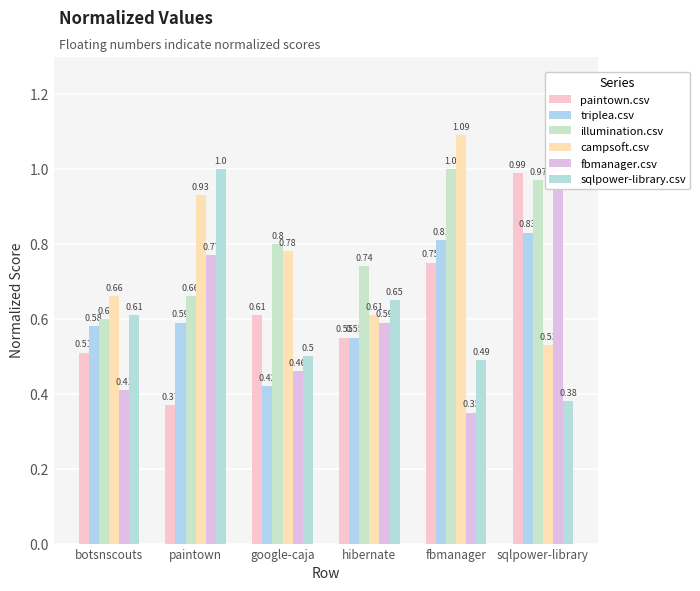

Reading left to right, list all the values displayed in this chart.

paintown.csv: botsnscouts=0.5	paintown=0.4	google-caja=0.6	hibernate=0.6	fbmanager=0.8	sqlpower-library=1.0
triplea.csv: botsnscouts=0.6	paintown=0.6	google-caja=0.4	hibernate=0.6	fbmanager=0.8	sqlpower-library=0.8
illumination.csv: botsnscouts=0.6	paintown=0.7	google-caja=0.8	hibernate=0.7	fbmanager=1.0	sqlpower-library=1.0
campsoft.csv: botsnscouts=0.7	paintown=0.9	google-caja=0.8	hibernate=0.6	fbmanager=1.1	sqlpower-library=0.5
fbmanager.csv: botsnscouts=0.4	paintown=0.8	google-caja=0.5	hibernate=0.6	fbmanager=0.3	sqlpower-library=1.0
sqlpower-library.csv: botsnscouts=0.6	paintown=1.0	google-caja=0.5	hibernate=0.7	fbmanager=0.5	sqlpower-library=0.4